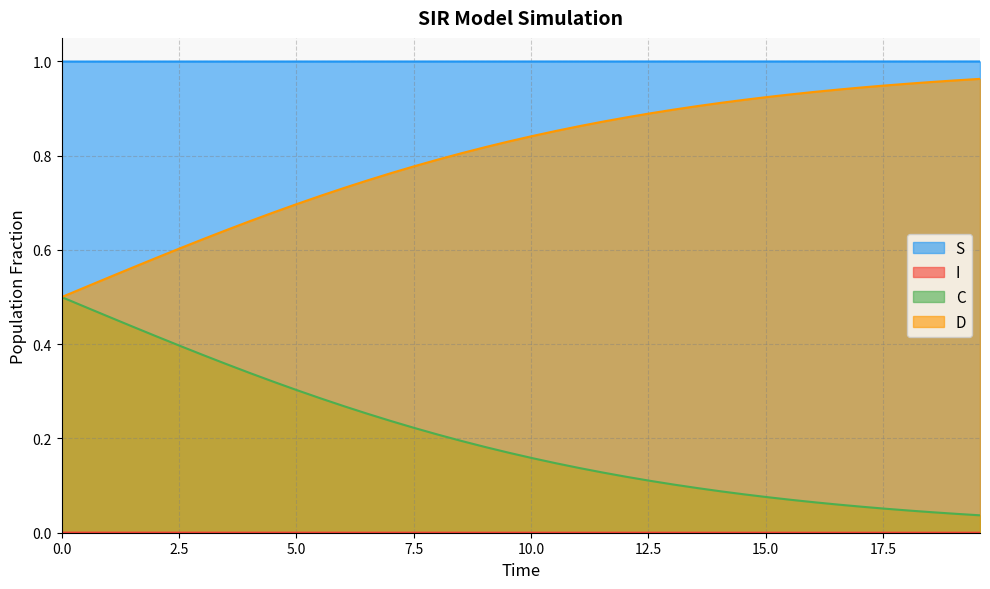

True or false: C and S cross at least once.

False